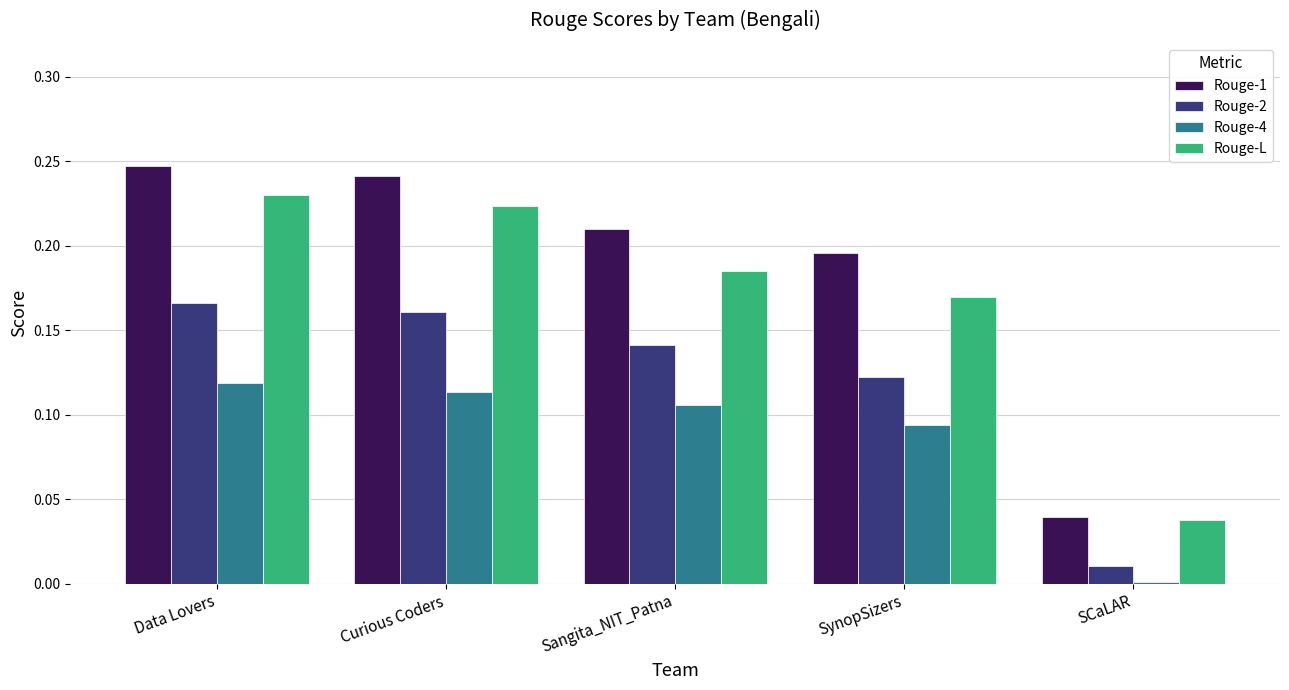

How many bars are there in each group?

4